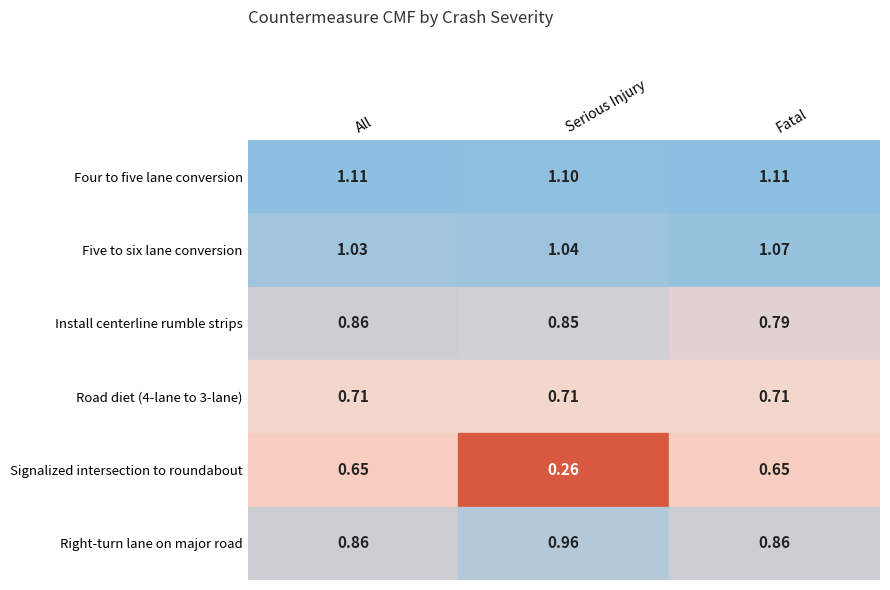

What is the total value across all series at 1?

4.9